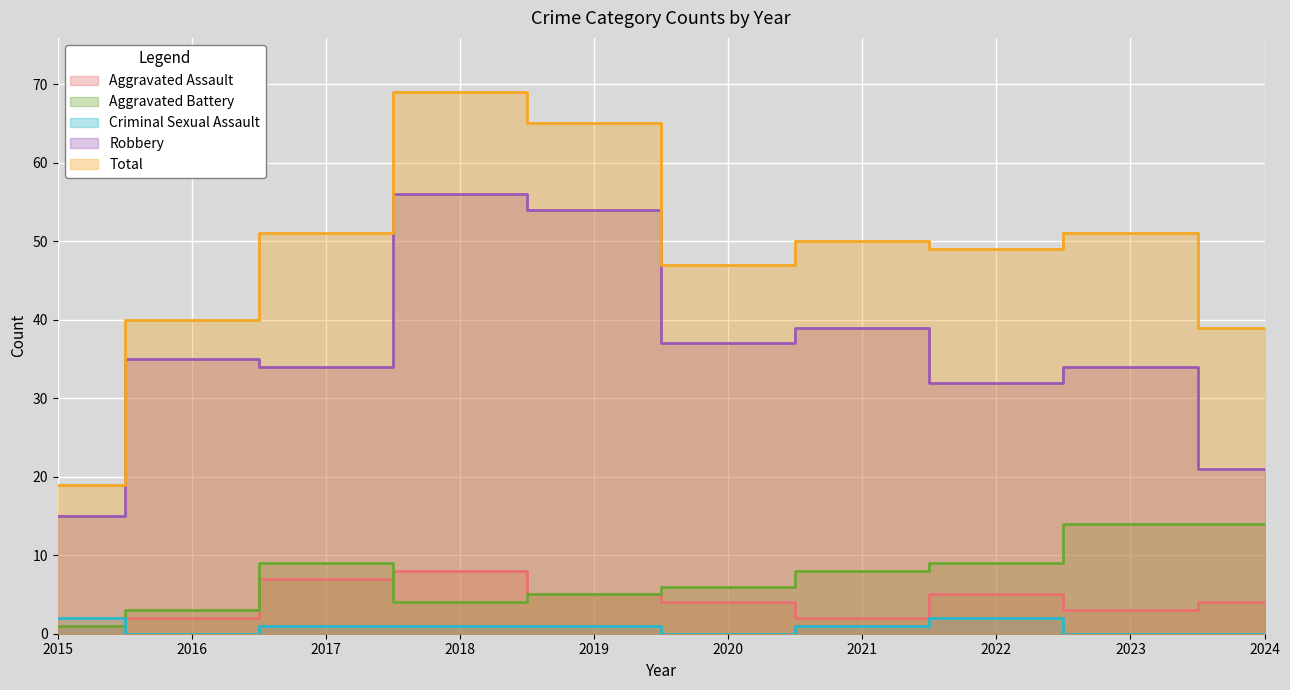

Between 2016 and 2017, which is larger?

2017